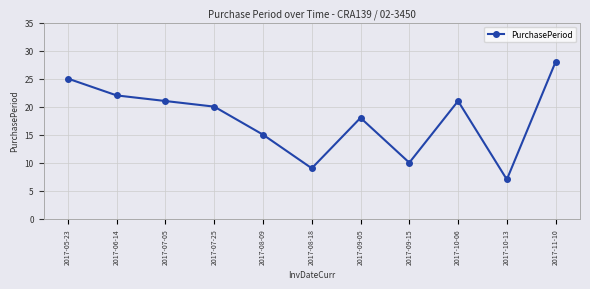

What is the sum of the values at 2017-10-13 and 2017-10-06?

28